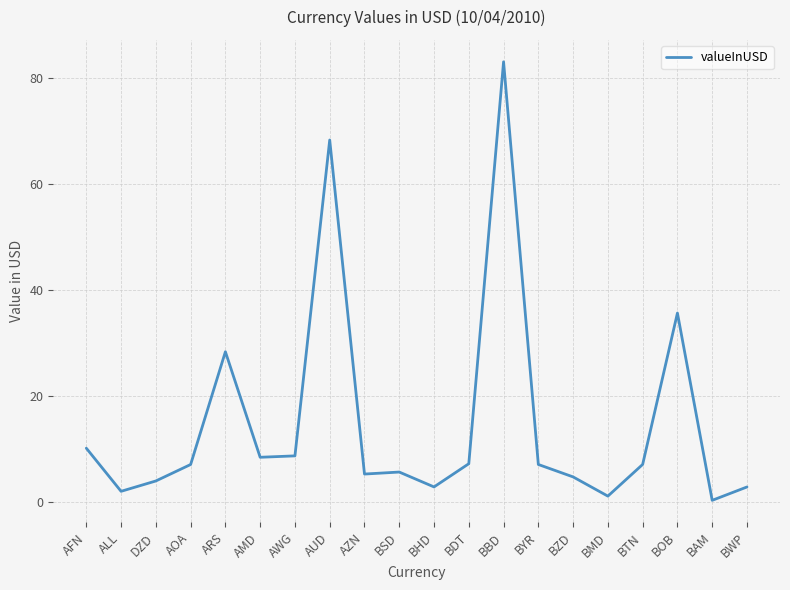

Where is the first local maximum?

ARS